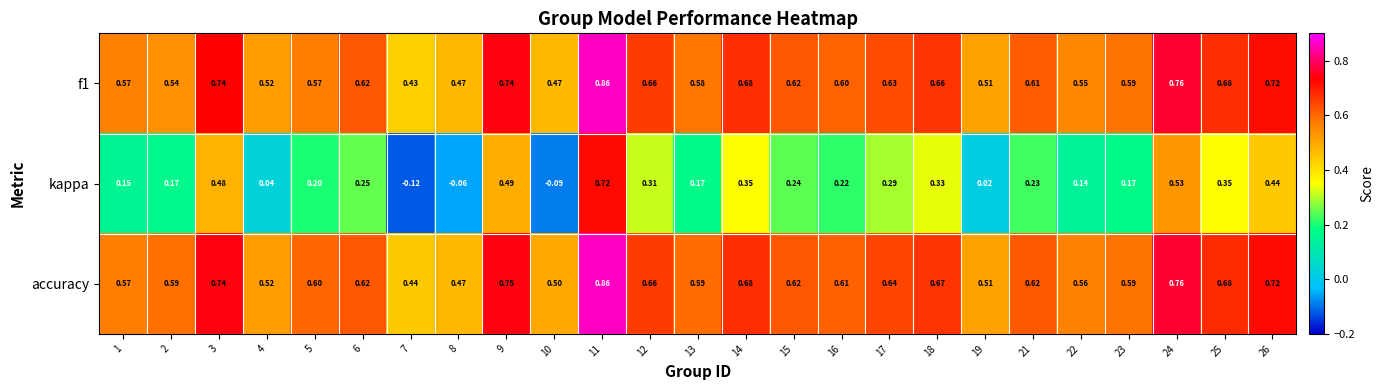

Which series has the largest total across all categories?

accuracy